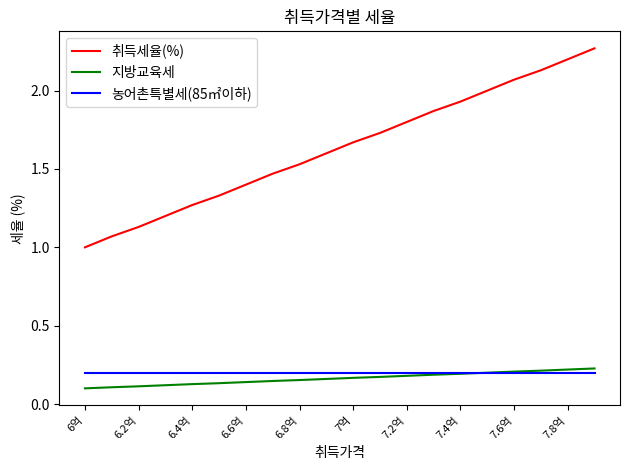

What is the minimum value for 취득세율(%)?

1.0